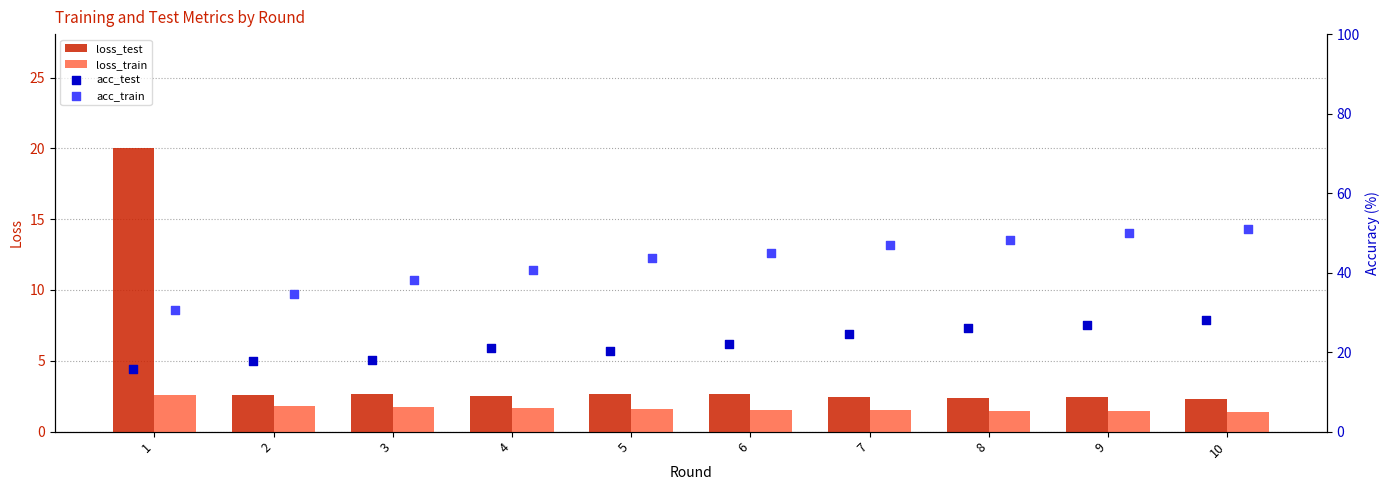

What are all the series names shown in the legend?

loss_test, loss_train, acc_test, acc_train